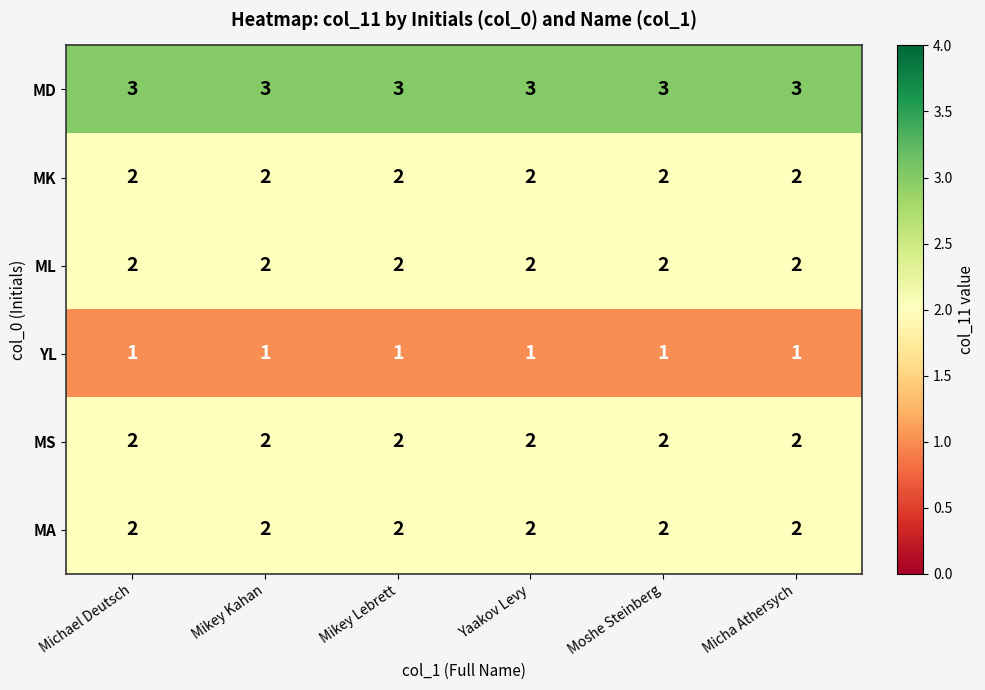

Is it true that MA equals 2 at Mikey Kahan?

True